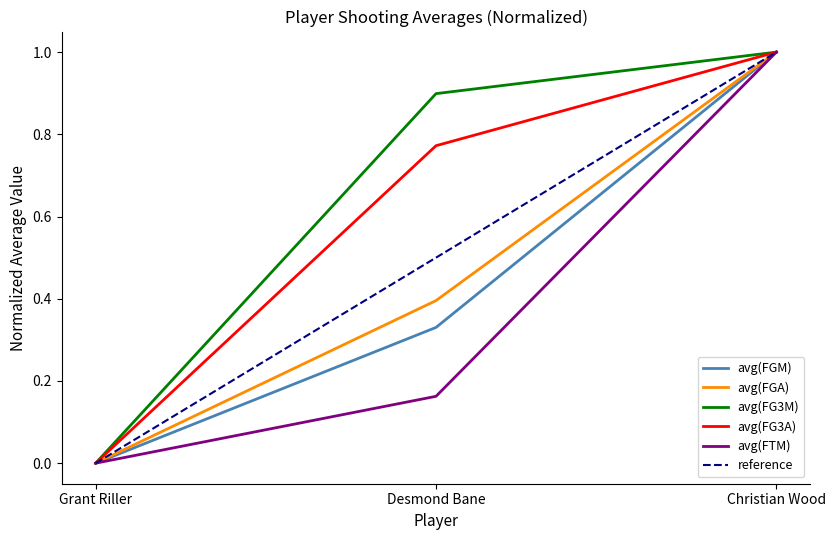

What is the average value of the avg_fg3m series?

0.6